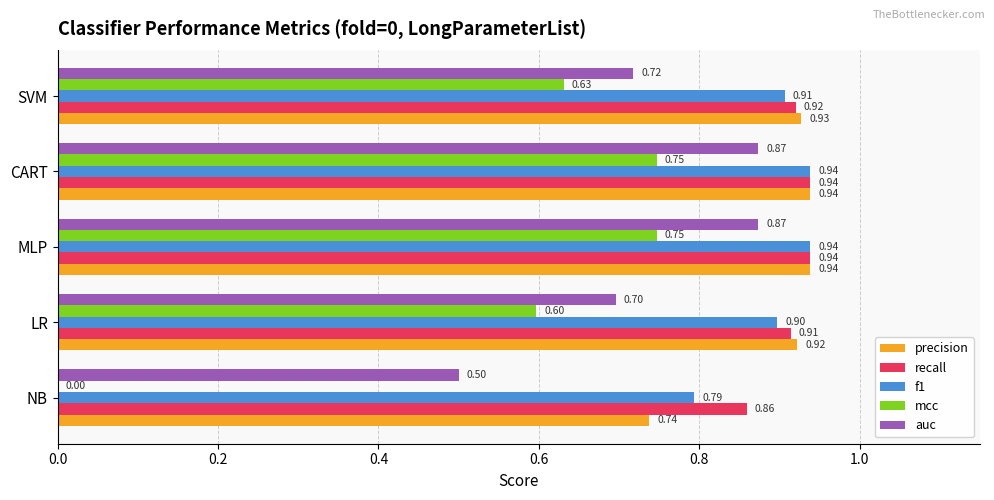

Where is auc nearest to the value 0?

NB